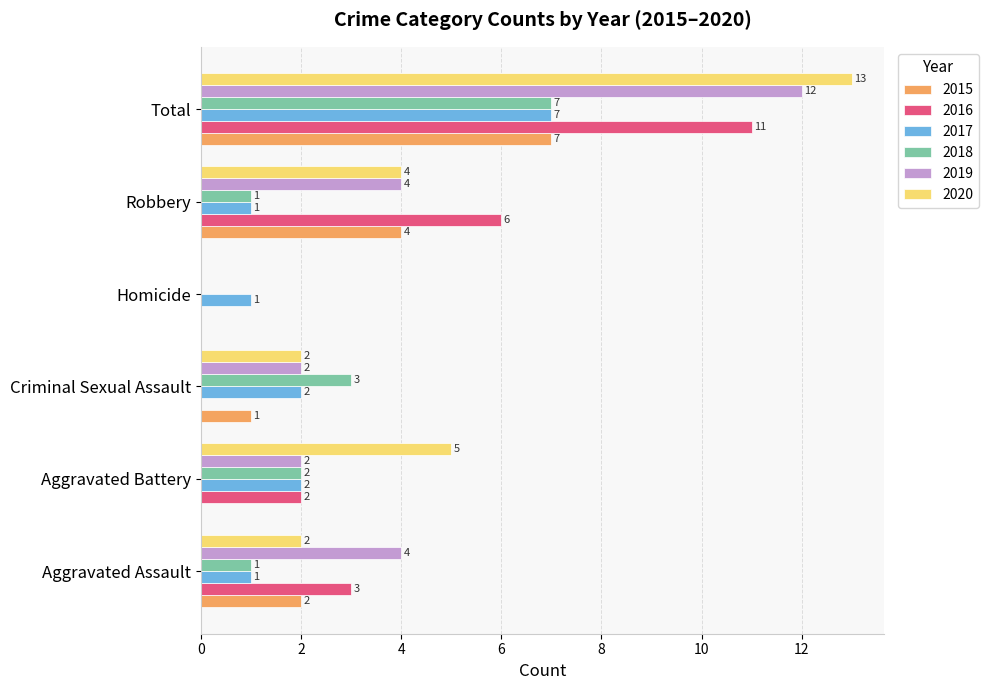

The 2015 series shows 0 at Aggravated Battery. True or false?

True